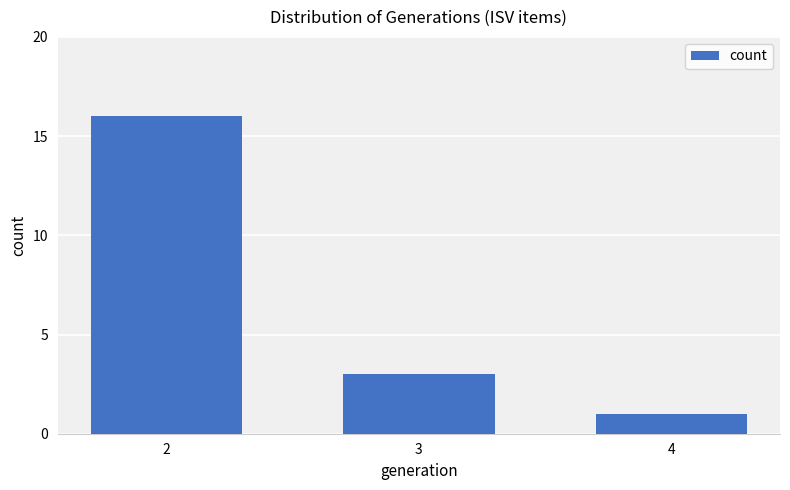

What is the sum of all values?

20